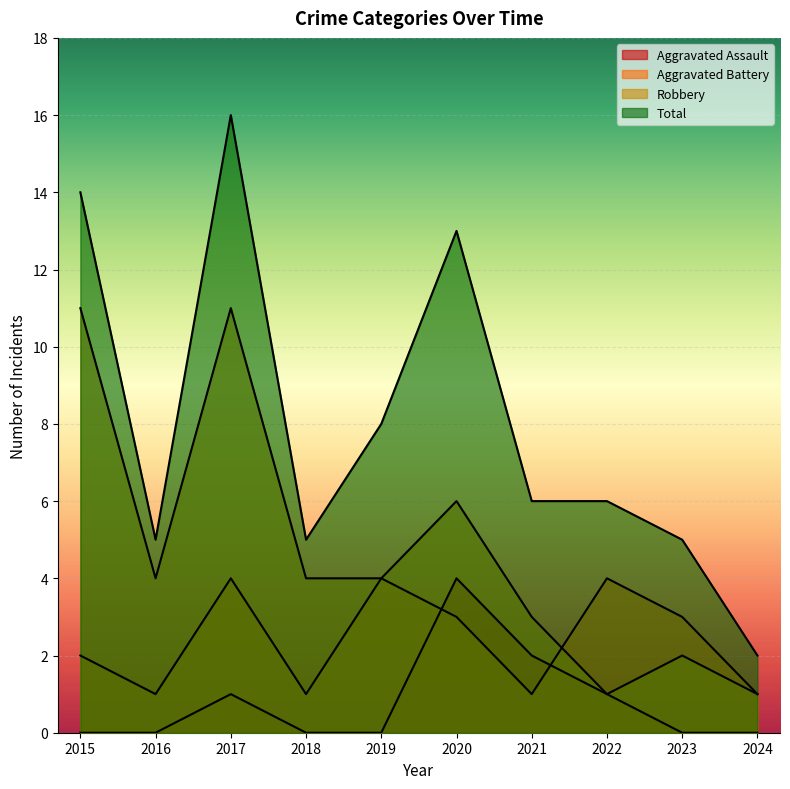

How many lines are shown in the chart?

4